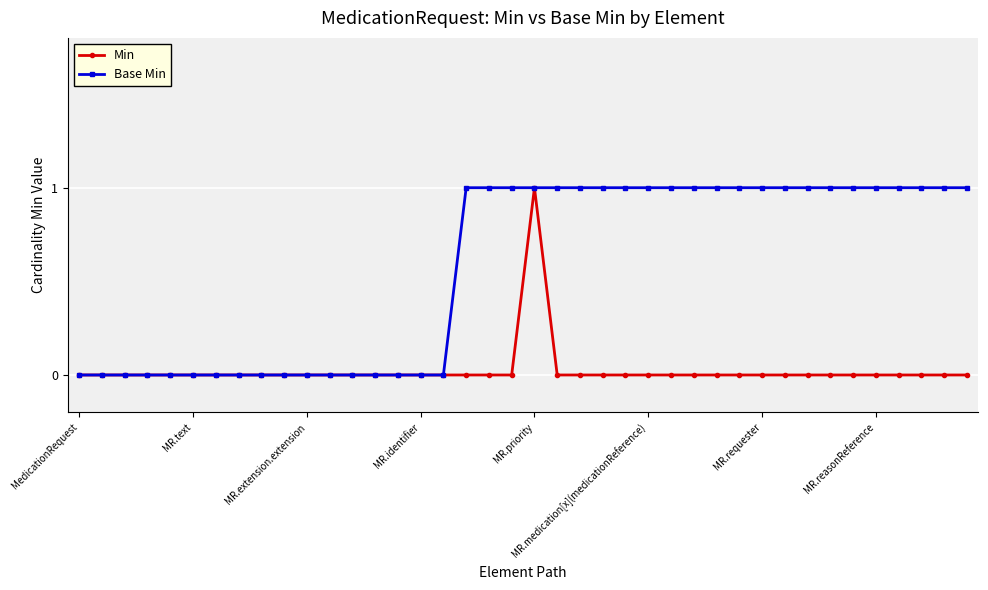

Which series has the largest total across all categories?

Base Min